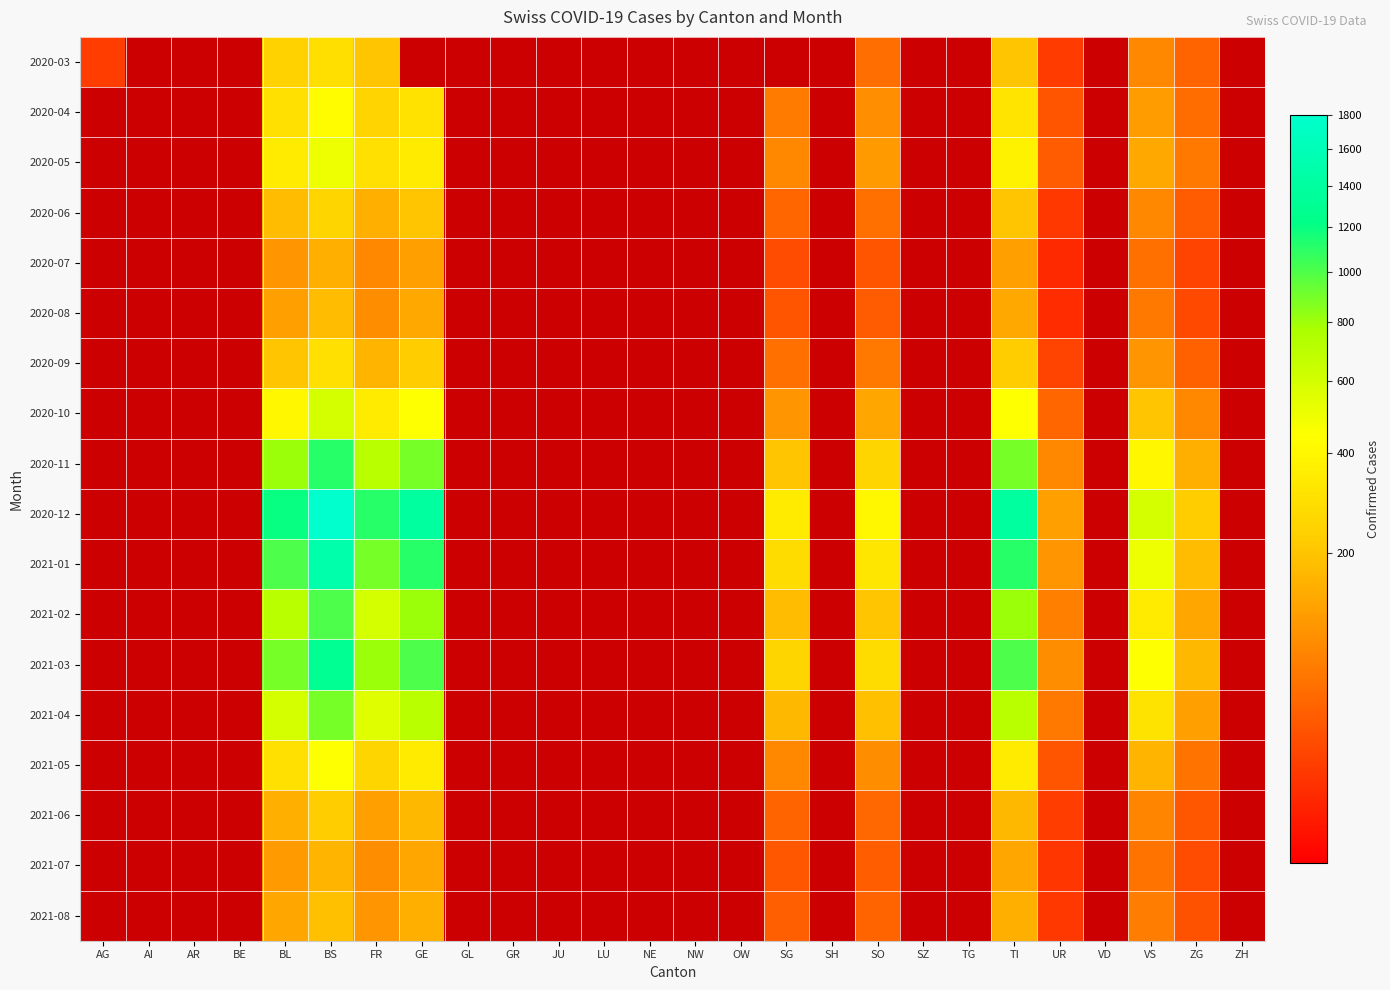

True or false: 2021-06 has a value of 30.9 at VS.

False